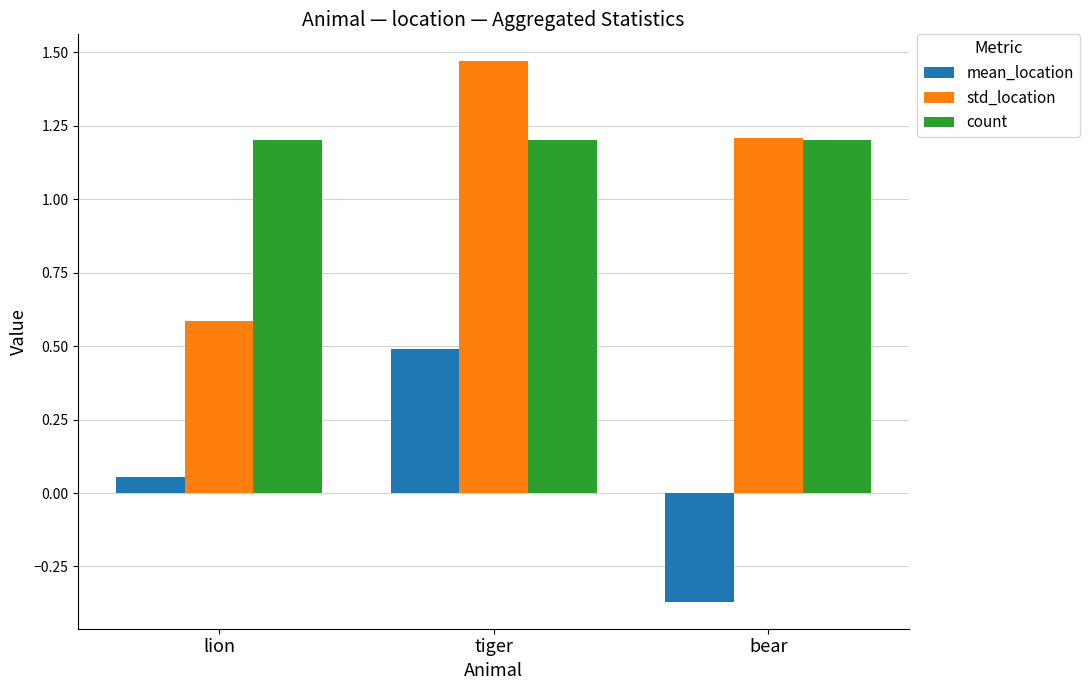

How many distinct data groups are displayed?

3